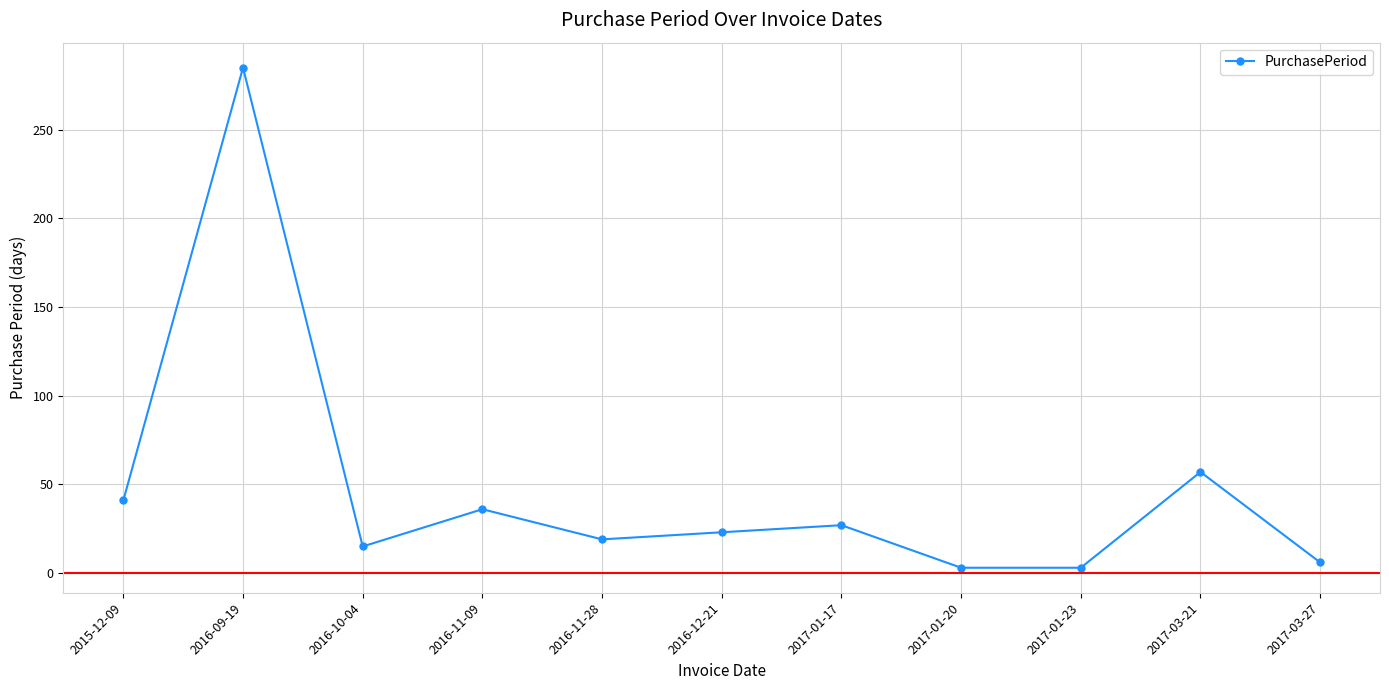

What is the minimum value shown in the chart?

3